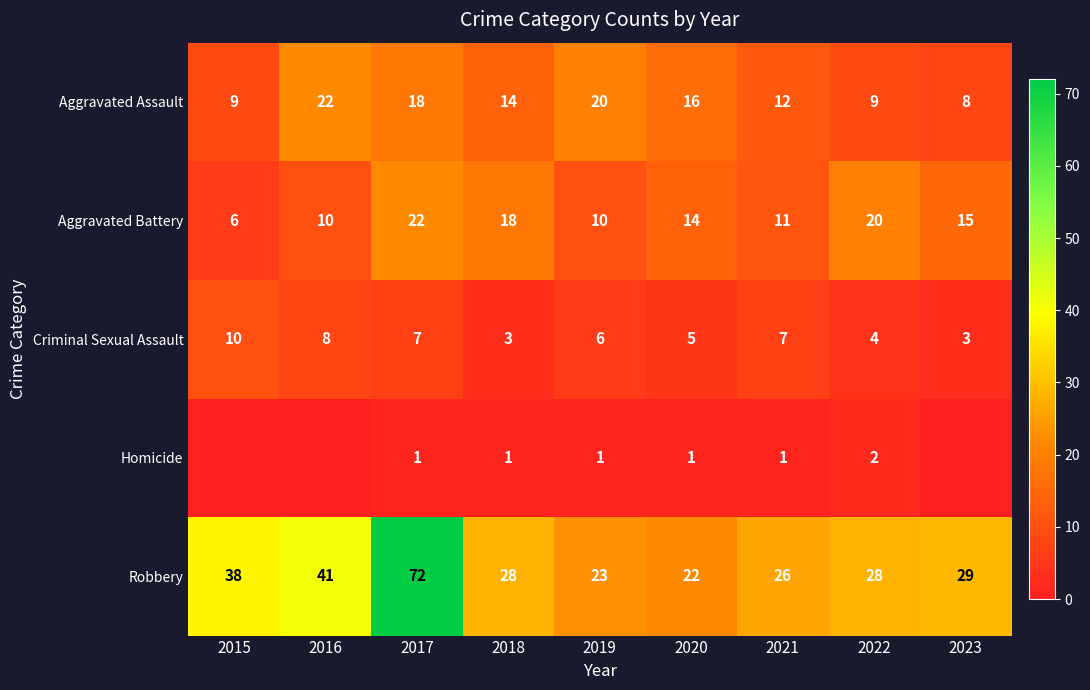

Which category has the lowest value across all series?

2015